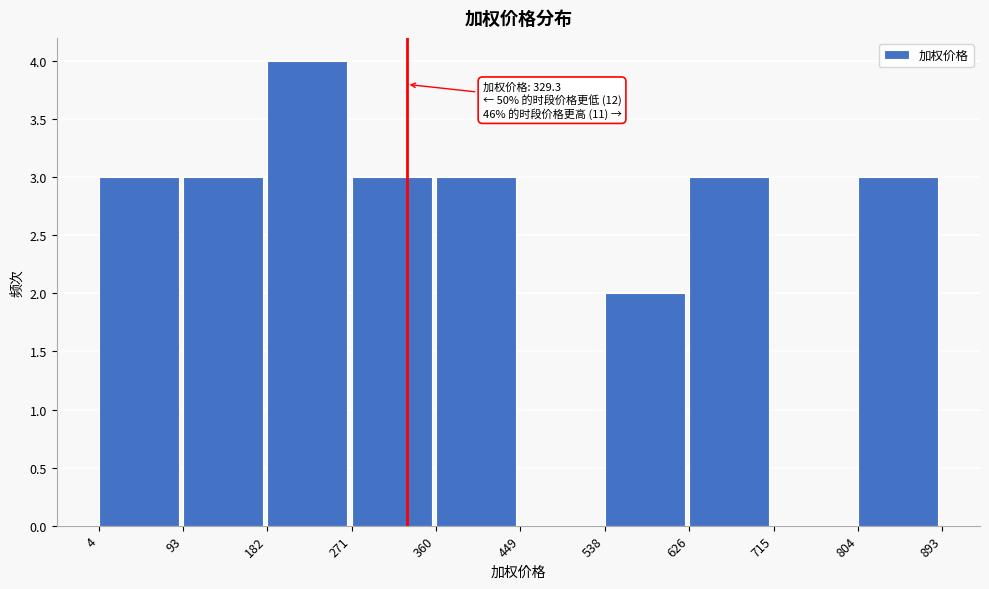

Over which range of the x-axis is the bar tallest?

182 to 271